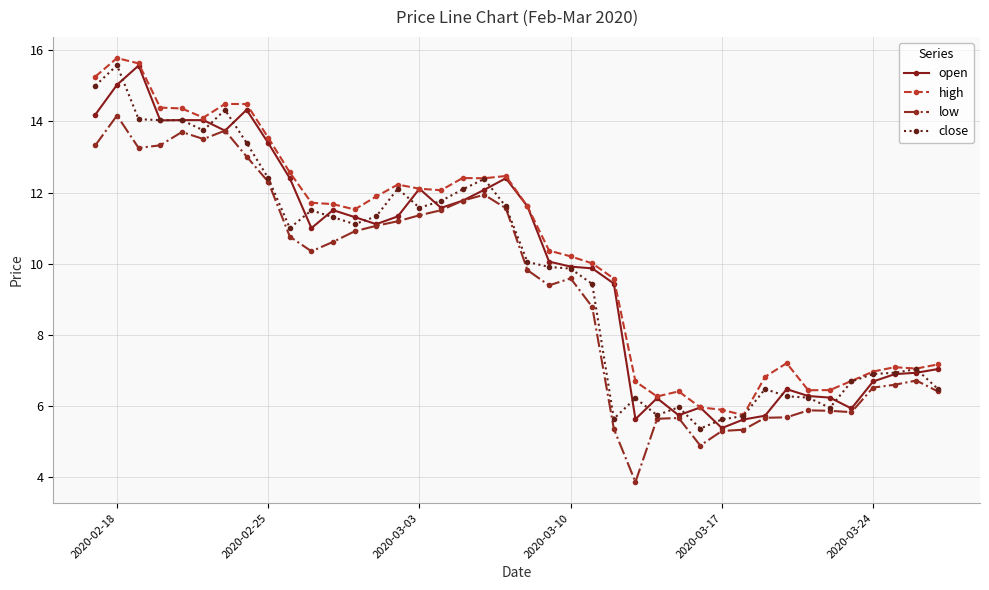

What are all the series names shown in the legend?

open, high, low, close